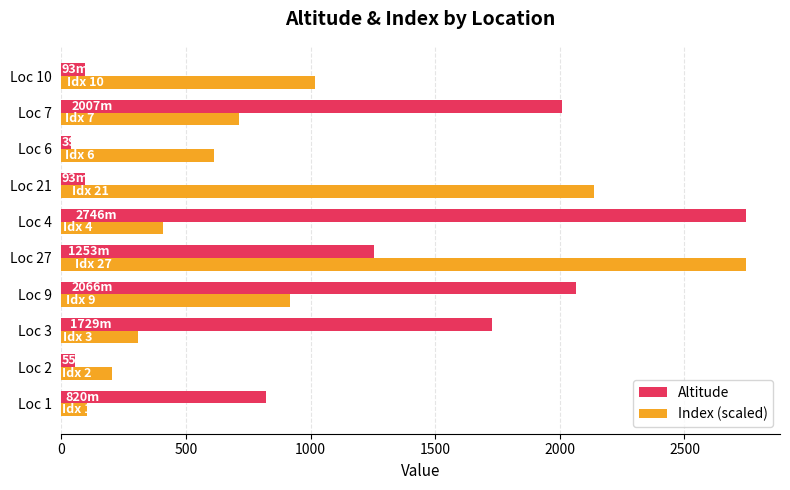

Which series changed the most between Loc 1 and Loc 27?

Index (scaled)